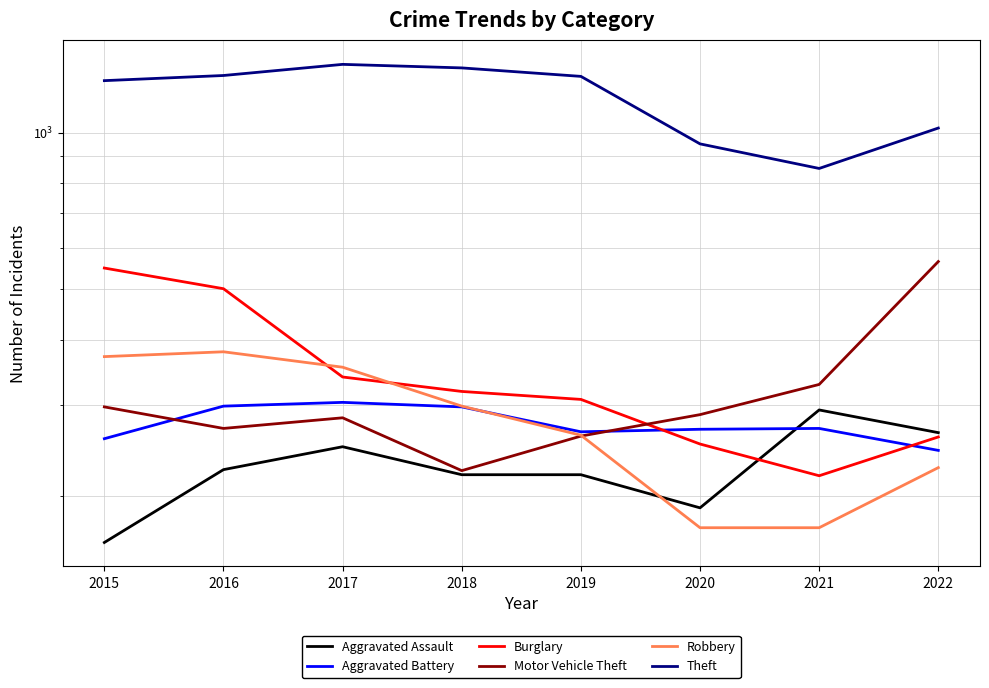

List the series in order of their peak value, highest first.

Theft, Motor Vehicle Theft, Burglary, Robbery, Aggravated Battery, Aggravated Assault